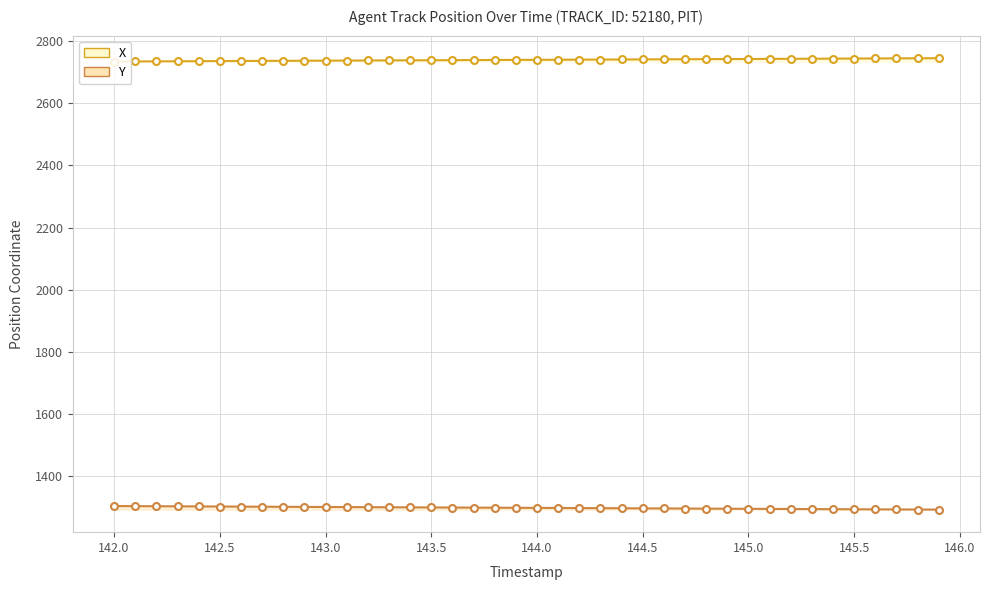

Is the value of X at 145.6 greater than the value of Y at 143.5?

Yes